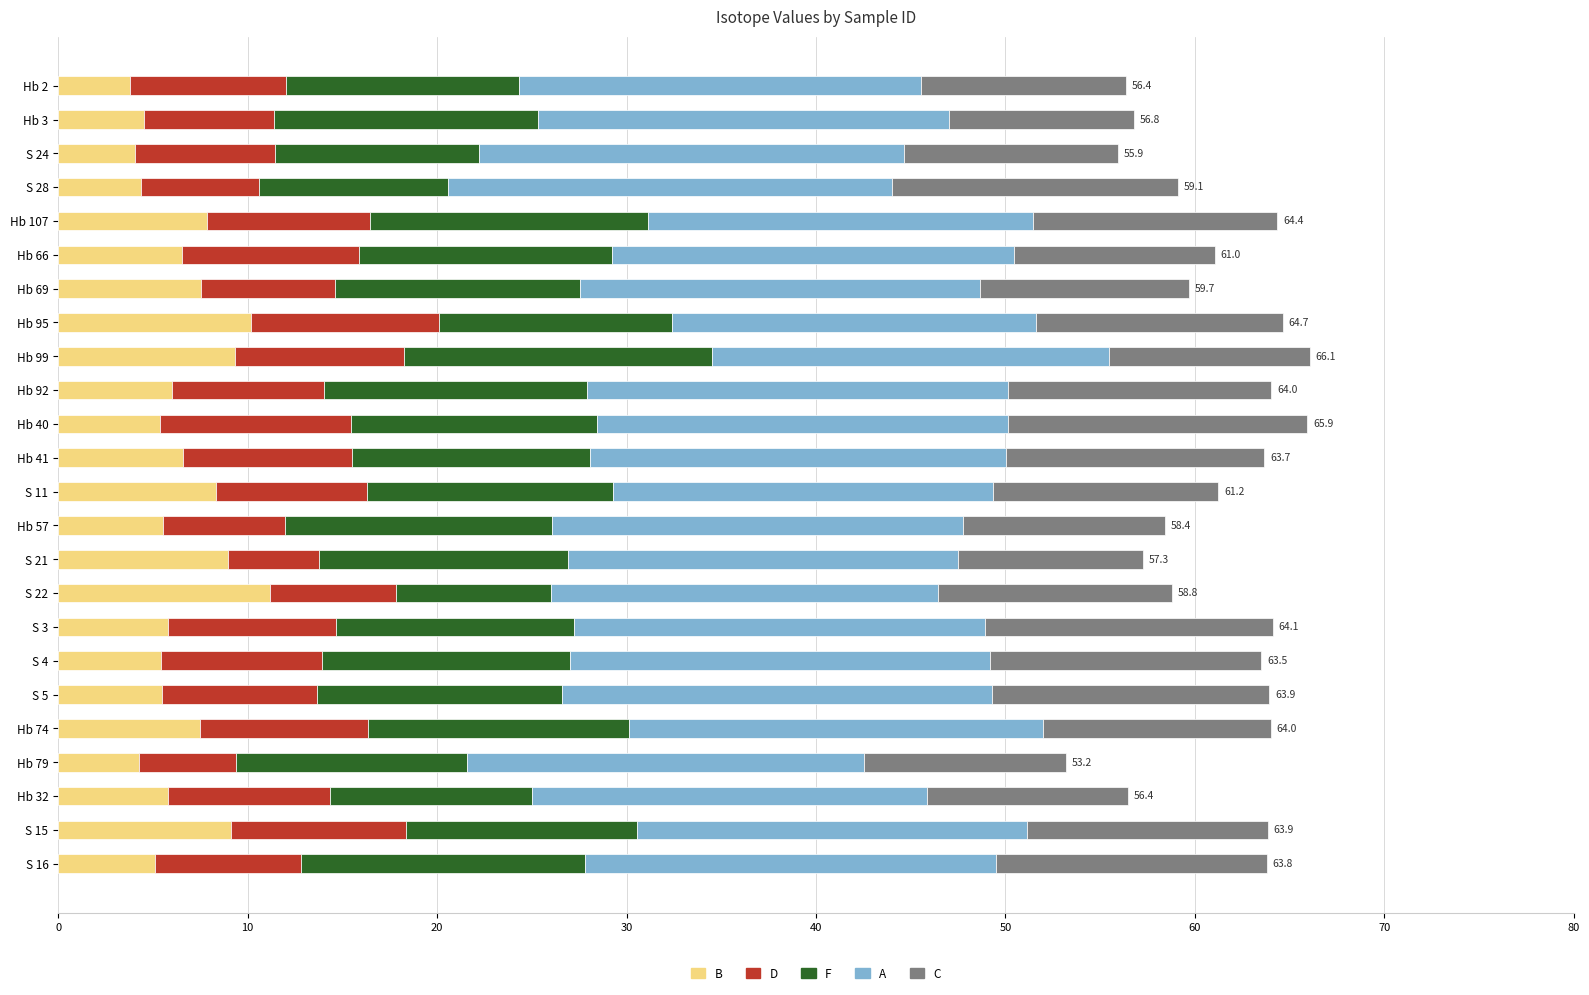

Is it true that B equals 9.4 at Hb 57?

False